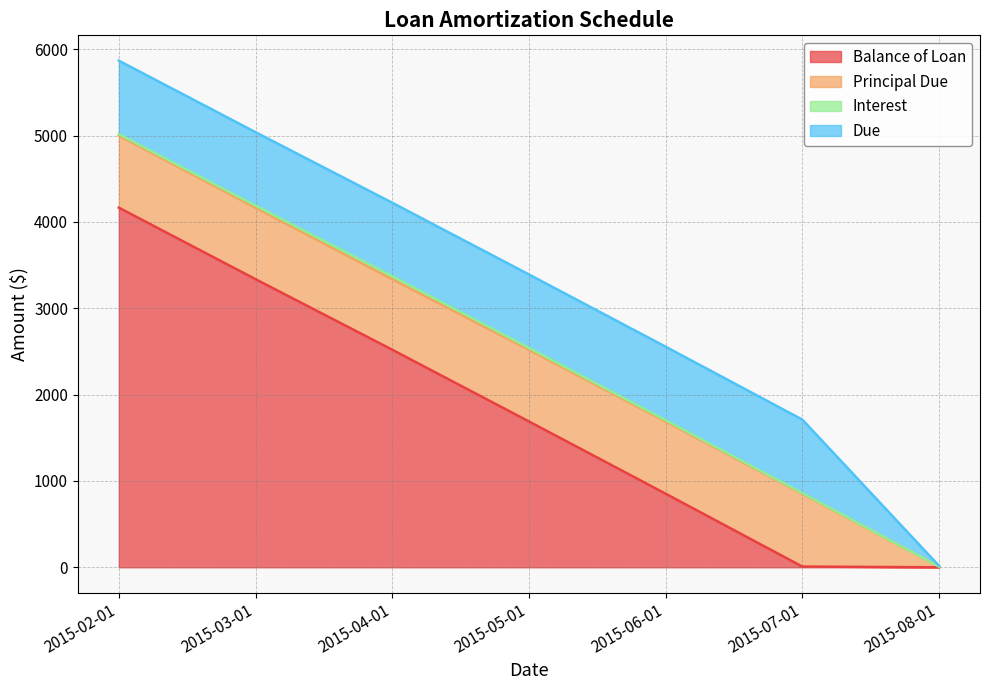

What is the label of the 7th point from the left?

2015-08-01